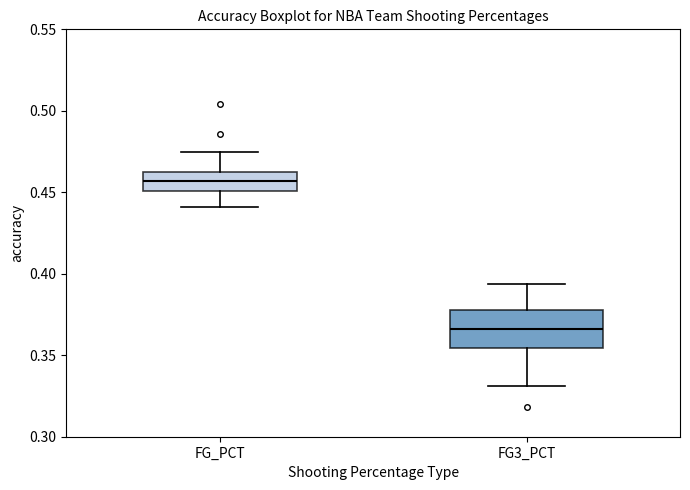

Which box has the lowest median line?

FG3_PCT